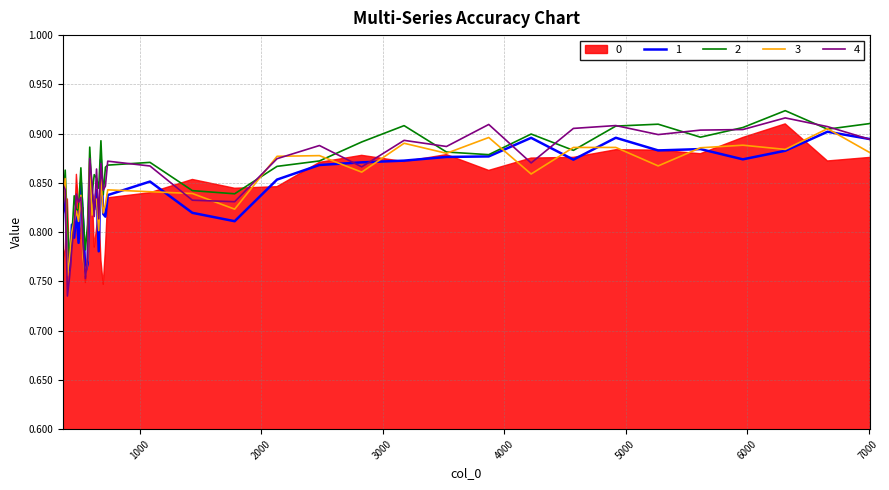

Is it true that 4 equals 0.5 at 4919?

False